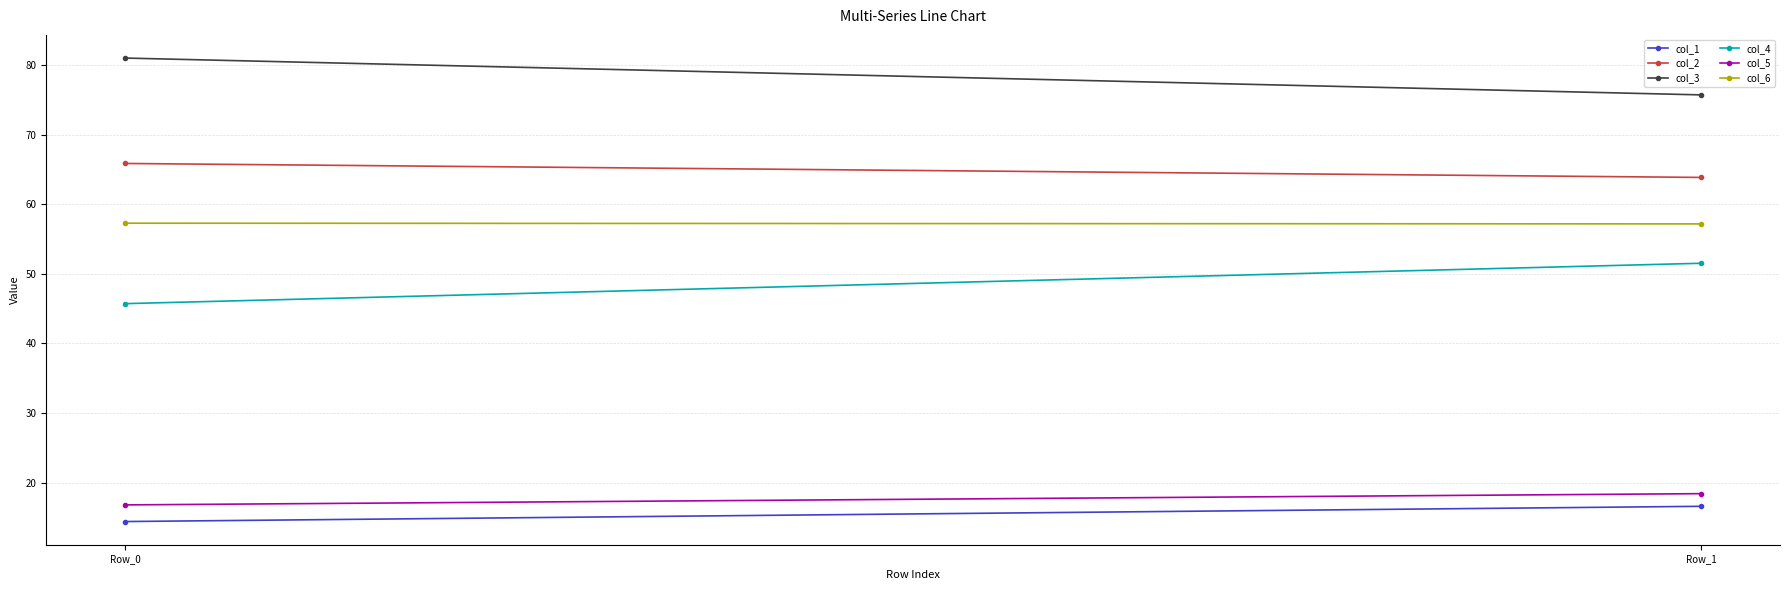

Reading right to left, list all the values displayed in this chart.

col_1: Row_1=16.6	Row_0=14.4
col_2: Row_1=63.8	Row_0=65.8
col_3: Row_1=75.7	Row_0=81.0
col_4: Row_1=51.5	Row_0=45.7
col_5: Row_1=18.4	Row_0=16.8
col_6: Row_1=57.2	Row_0=57.3